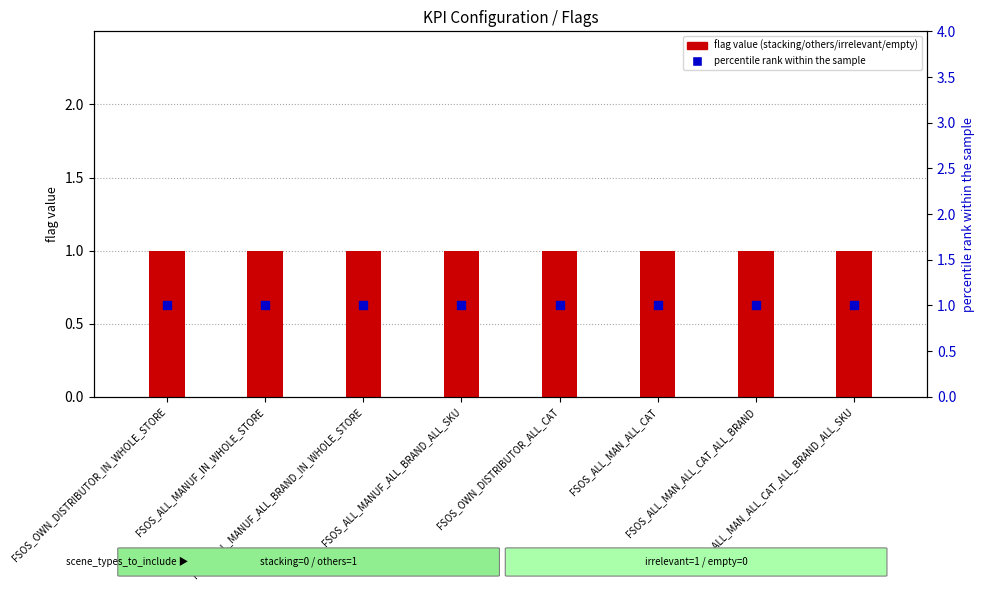

At how many categories does at least one series exceed 0?

8